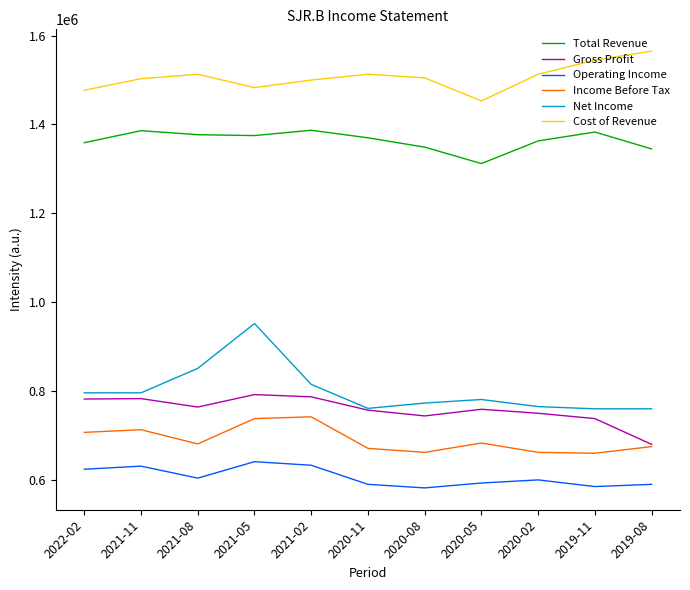

What is the difference between the maximum and minimum values in the Cost of Revenue series?

112000